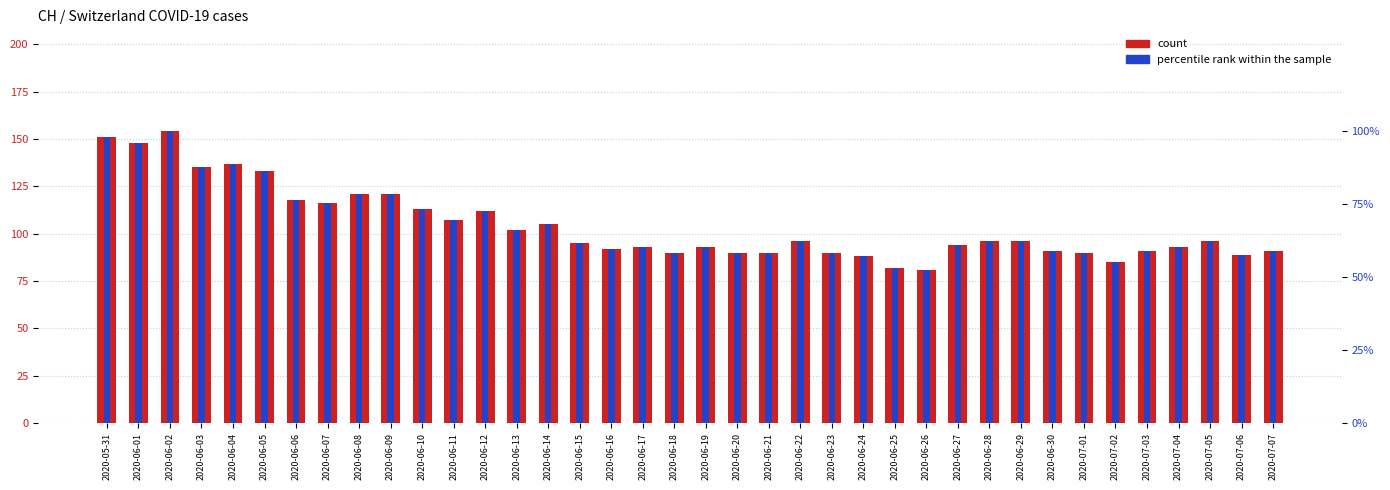

How many data points in count are above 96?

15